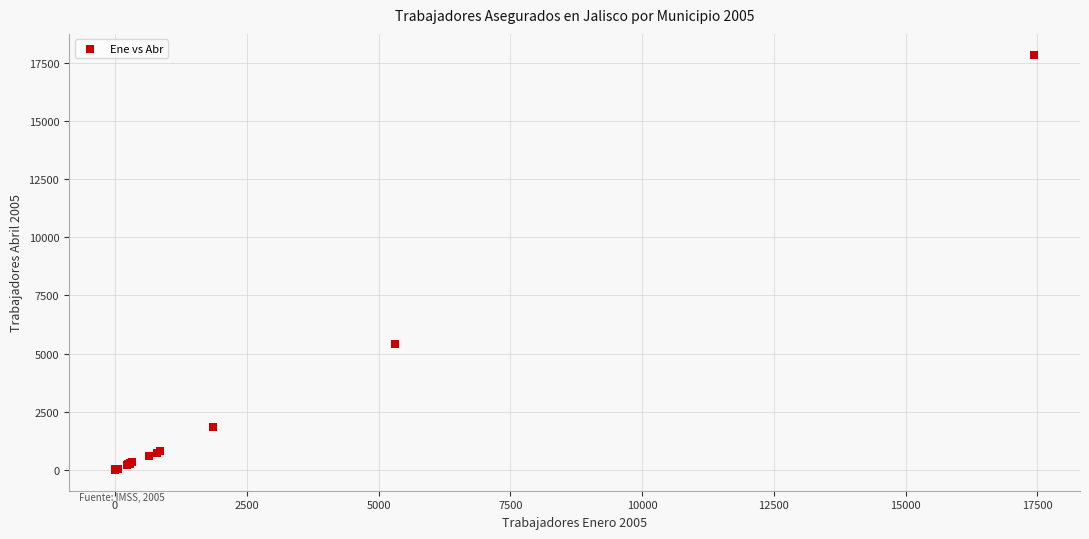

What Y value in the scatter plot is closest to 8920?

5403